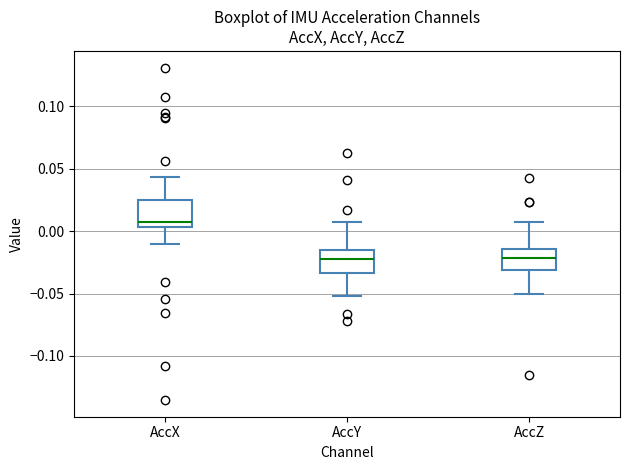

Where is the lower edge of the box for AccZ on the y-axis? The values are not printed on the chart, so give them approximately, as read against the axis.

-0.030